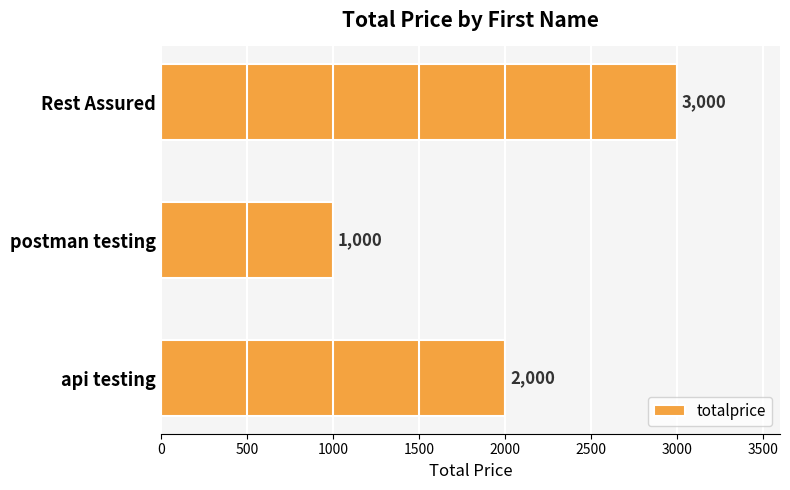

What is the change in value from api testing to postman testing?

-1000